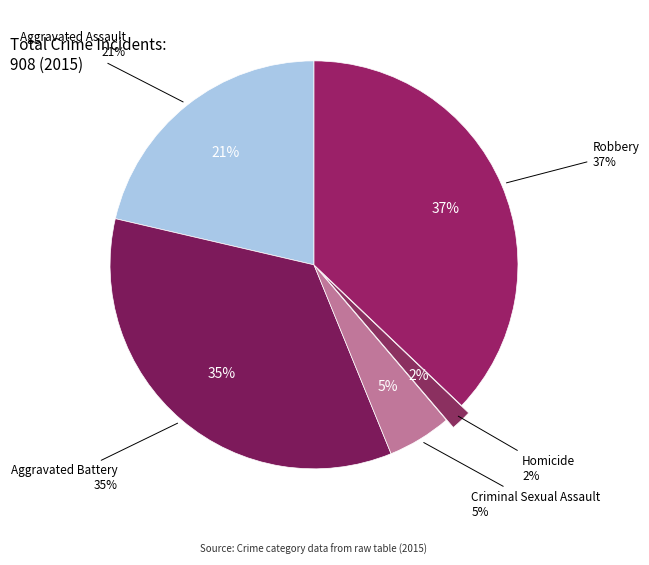

The Aggravated Battery slice represents 21% of the pie. True or false?

False